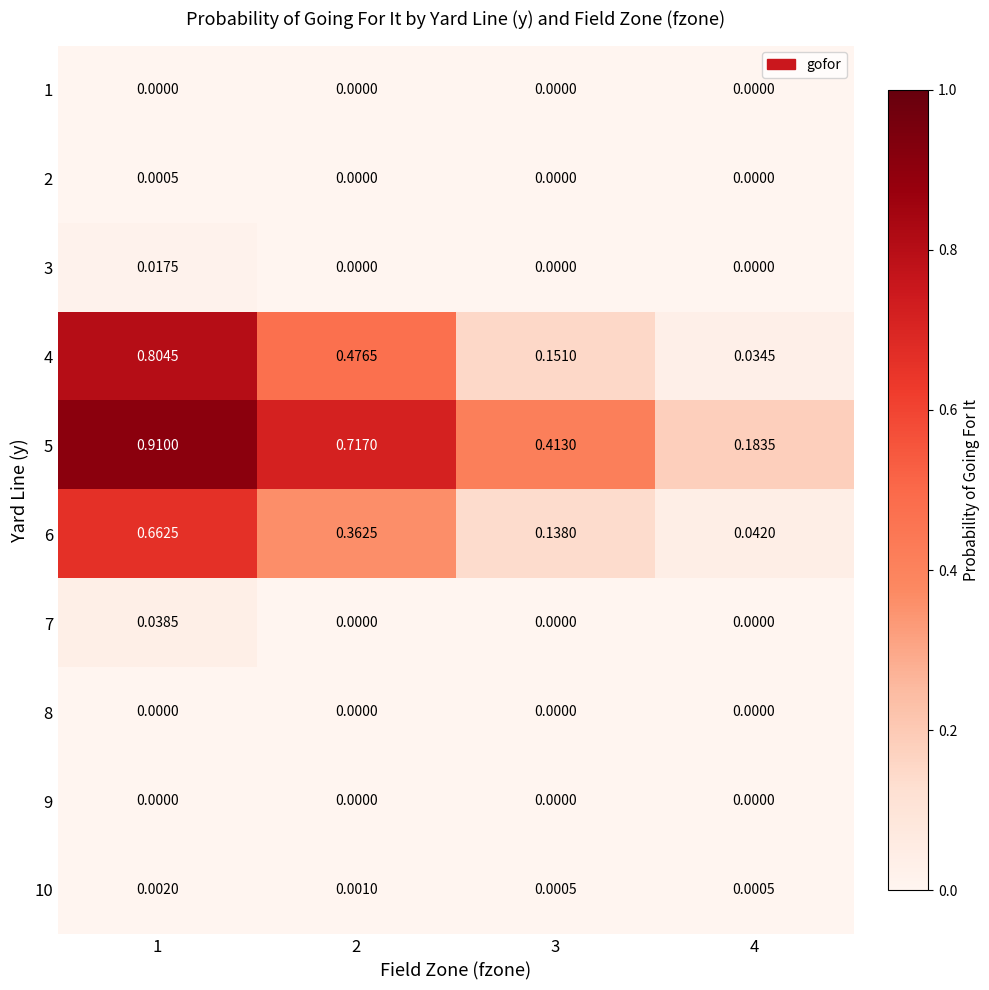

Reading left to right, extract all data points from this chart.

1: 1=0.0	2=0.0	3=0.0	4=0.0
2: 1=0.0	2=0.0	3=0.0	4=0.0
3: 1=0.0	2=0.0	3=0.0	4=0.0
4: 1=0.8	2=0.5	3=0.2	4=0.0
5: 1=0.9	2=0.7	3=0.4	4=0.2
6: 1=0.7	2=0.4	3=0.1	4=0.0
7: 1=0.0	2=0.0	3=0.0	4=0.0
8: 1=0.0	2=0.0	3=0.0	4=0.0
9: 1=0.0	2=0.0	3=0.0	4=0.0
10: 1=0.0	2=0.0	3=0.0	4=0.0